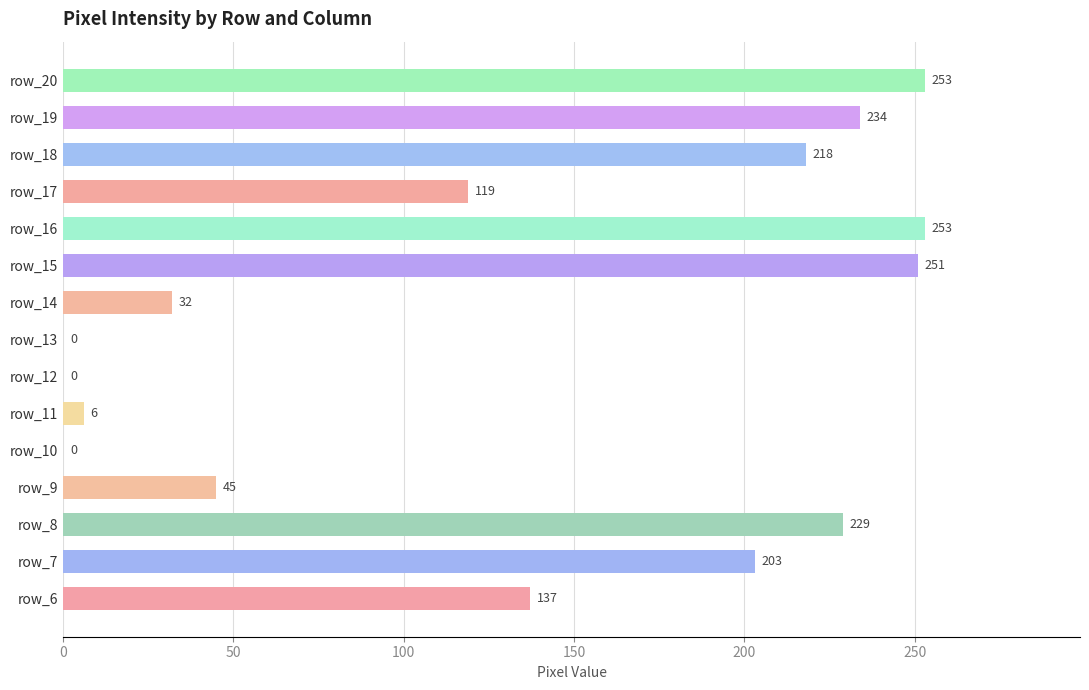

Where is the data nearest to the value 126?

row_17